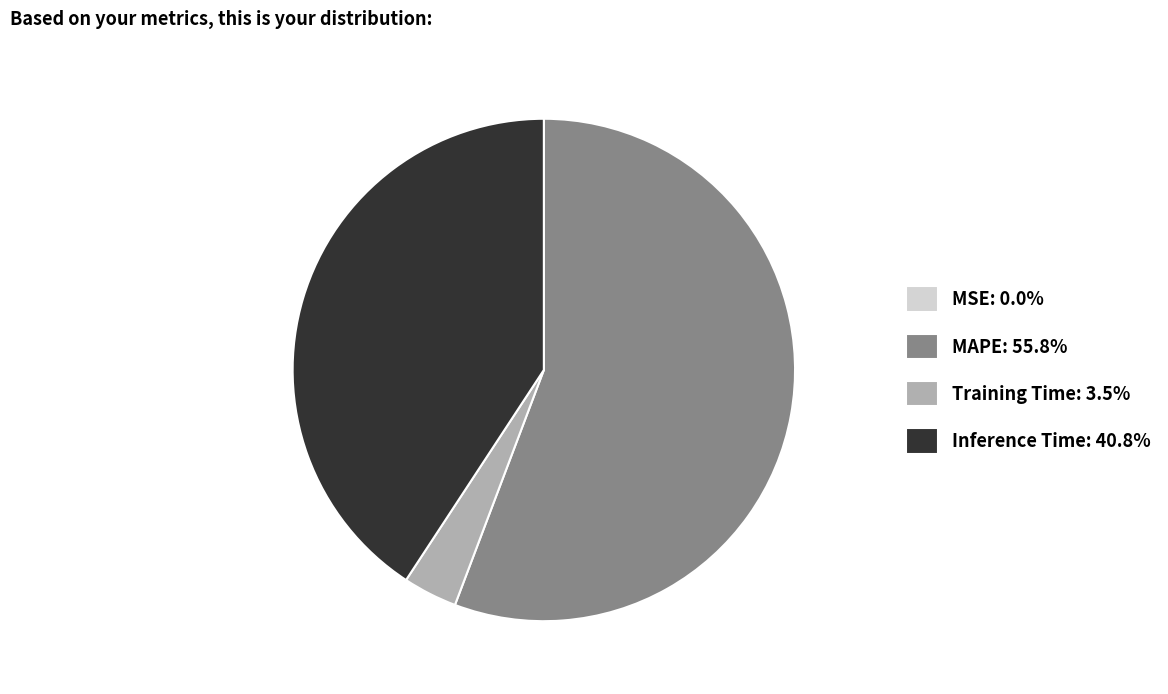

Is the sum of MAPE: 55.8% and Inference Time: 40.8% greater than half?

Yes